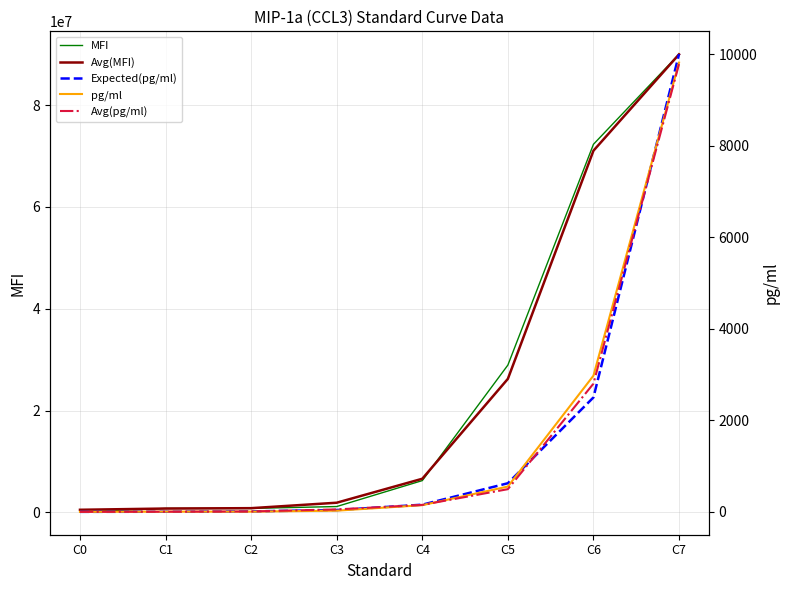

How many data points in pg/ml are above 145?

4